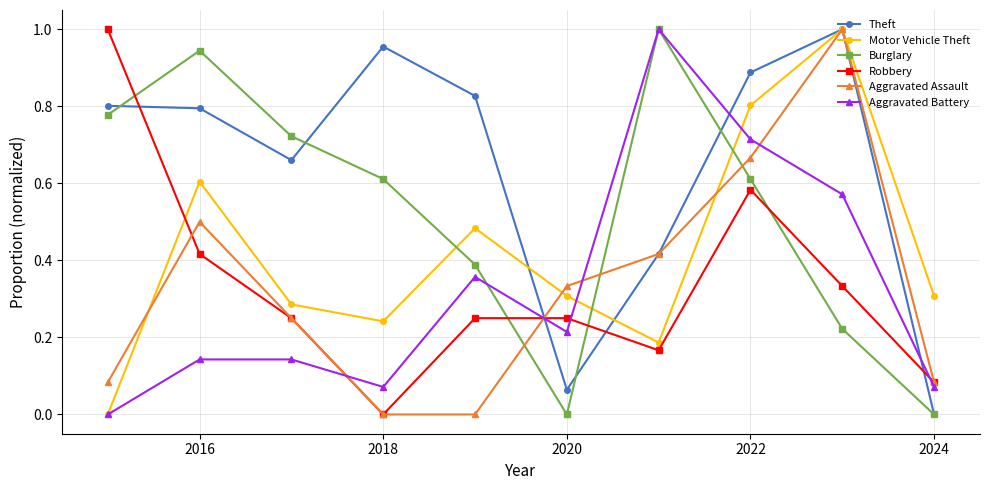

In Aggravated Assault, how many points are higher than both neighbors (excluding endpoints)?

2